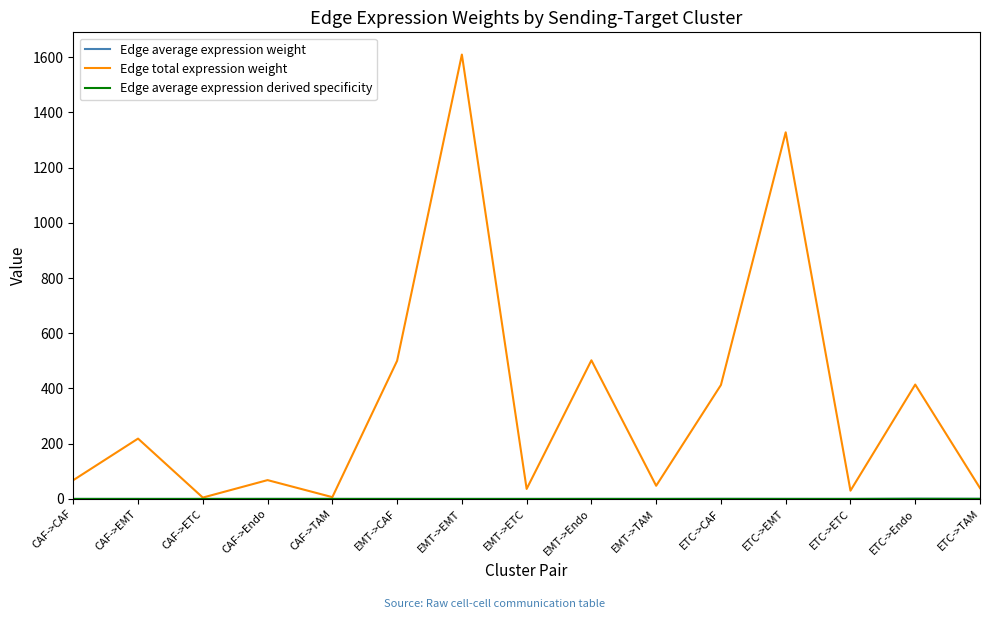

What is the maximum value for Edge total expression weight?

1609.4